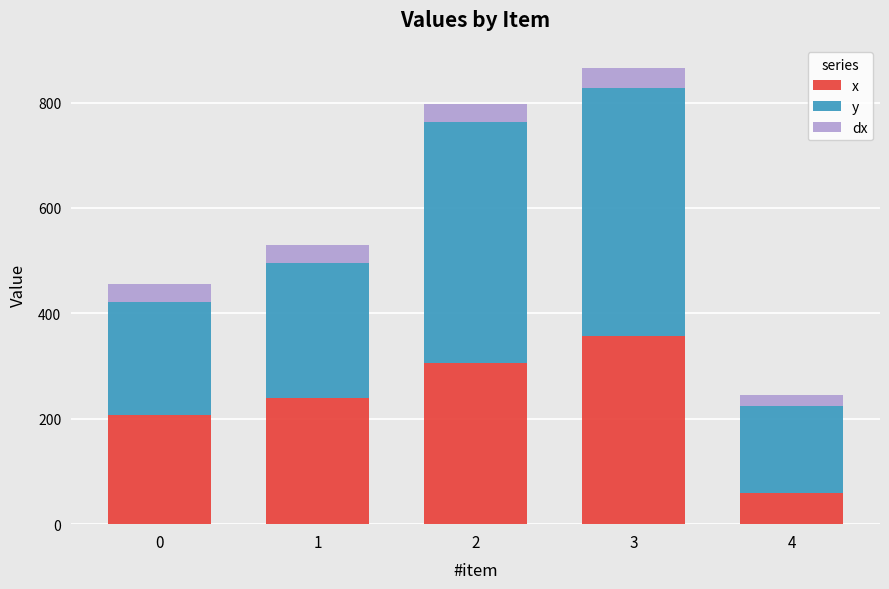

What is the difference between the second highest and second lowest values in the x series?

98.0